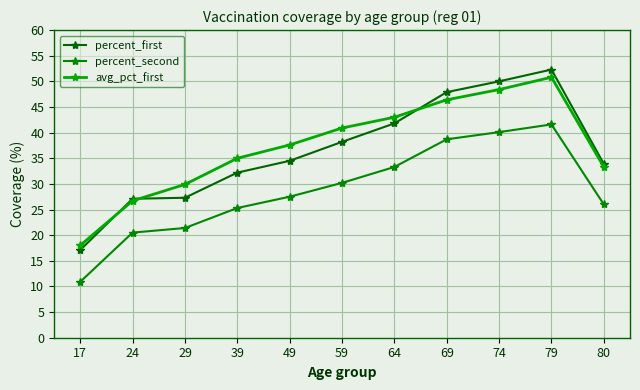

How many data points does each series have?

11